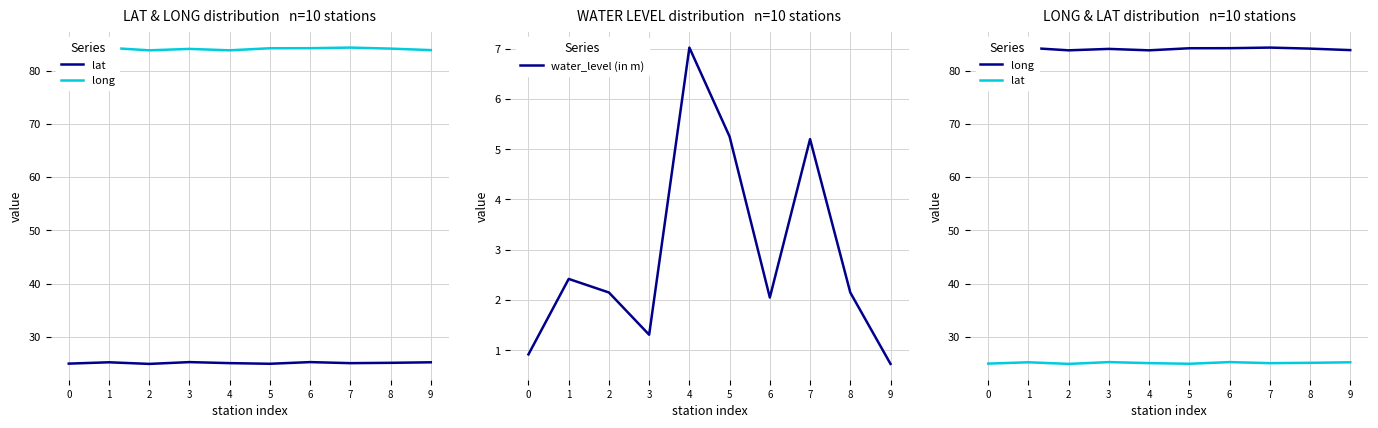

Rank the series by their maximum value, from lowest to highest.

water_level (in m), lat, long